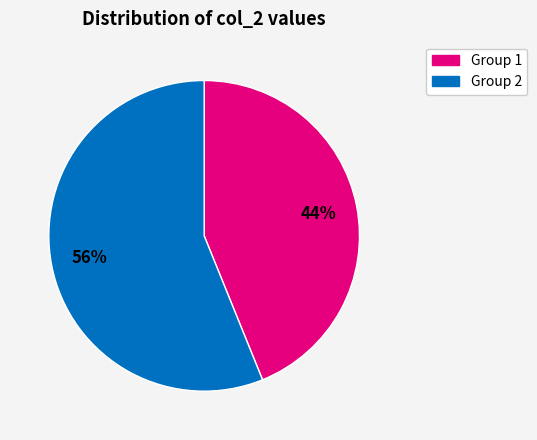

To the nearest percent, what is the average slice percentage?

50%